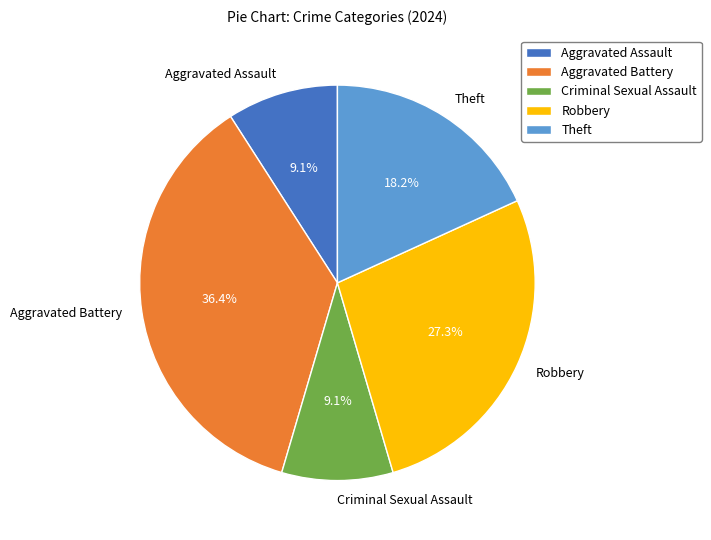

Is Criminal Sexual Assault the majority of the pie?

No